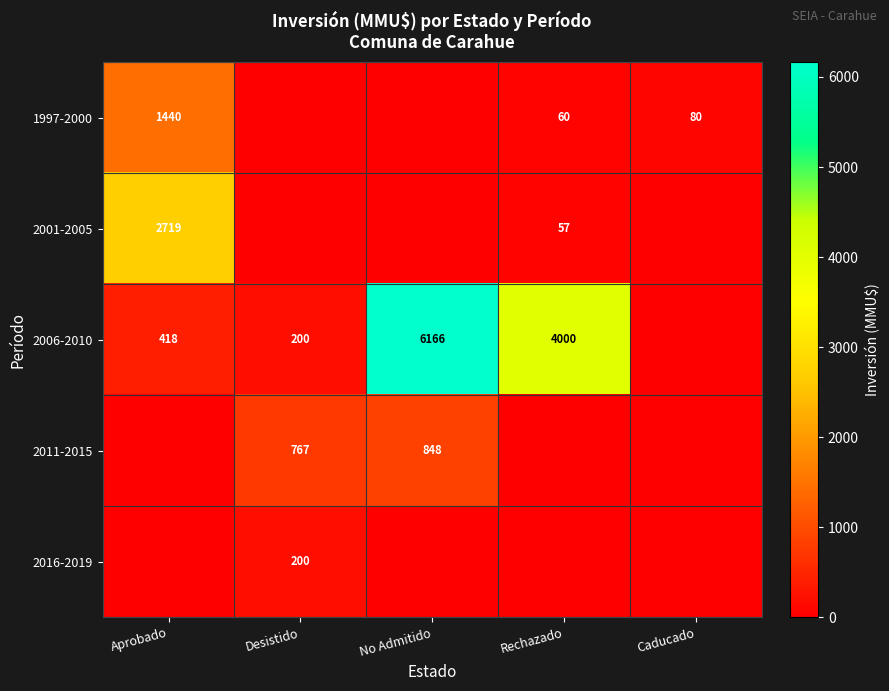

Is the value of 2001-2005 at Aprobado greater than the value of 1997-2000 at Aprobado?

Yes